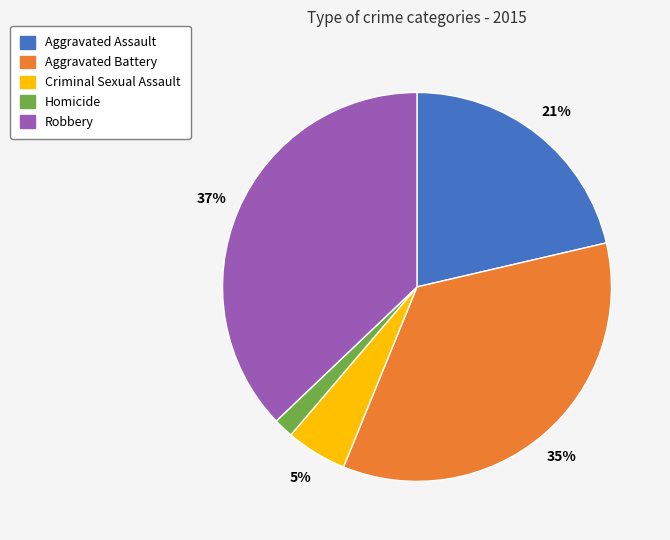

Between Homicide and Aggravated Assault, which is larger?

Aggravated Assault